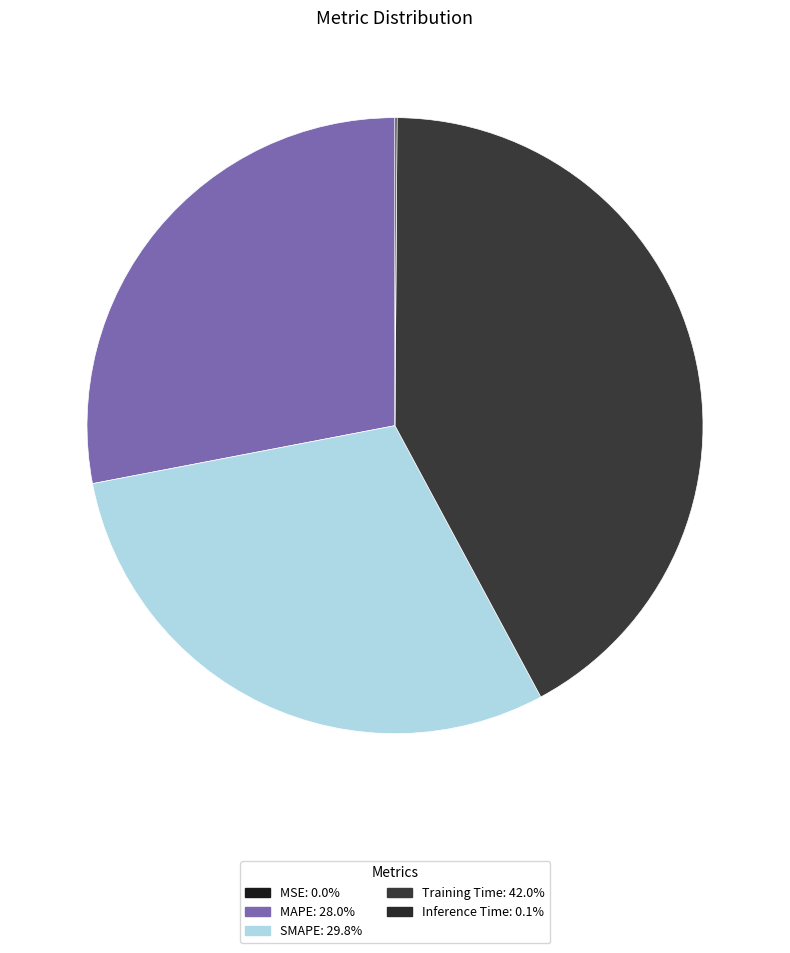

Is the sum of Training Time and SMAPE greater than half?

Yes